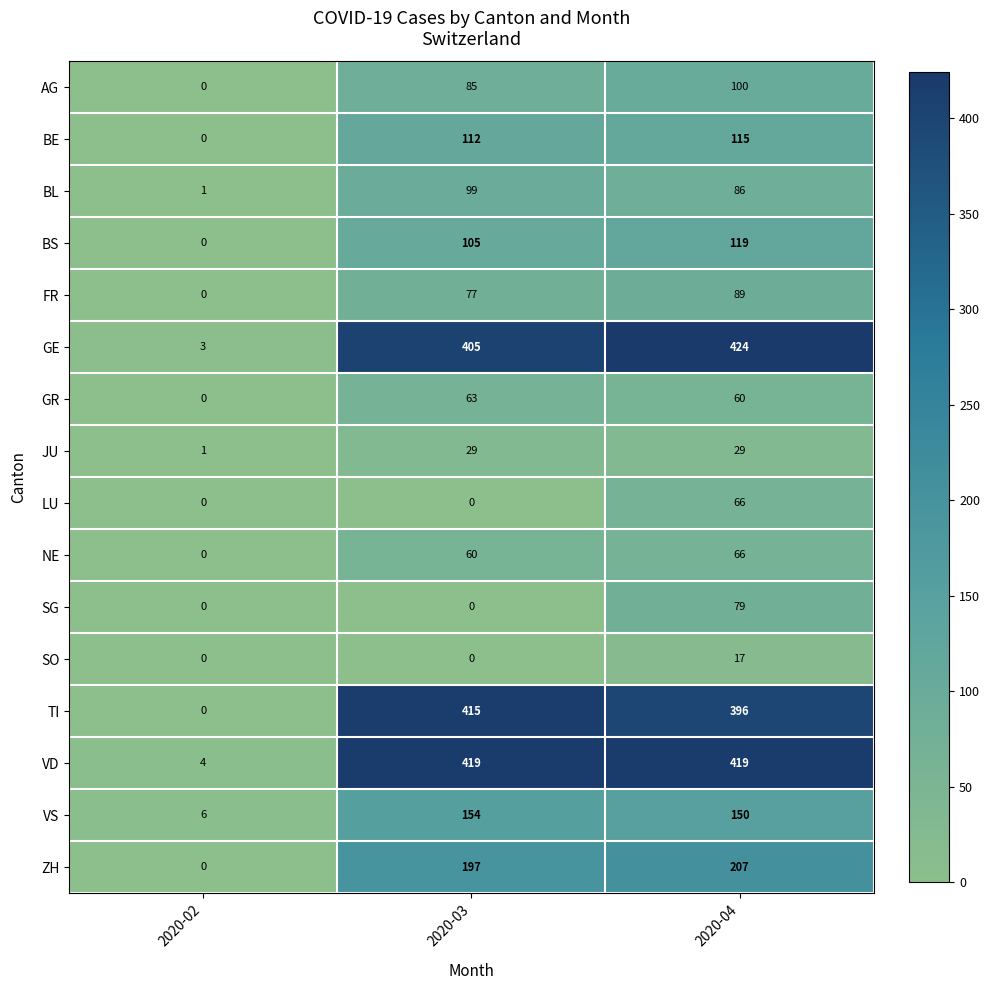

True or false: FR has a value of 44 at 2020-03.

False